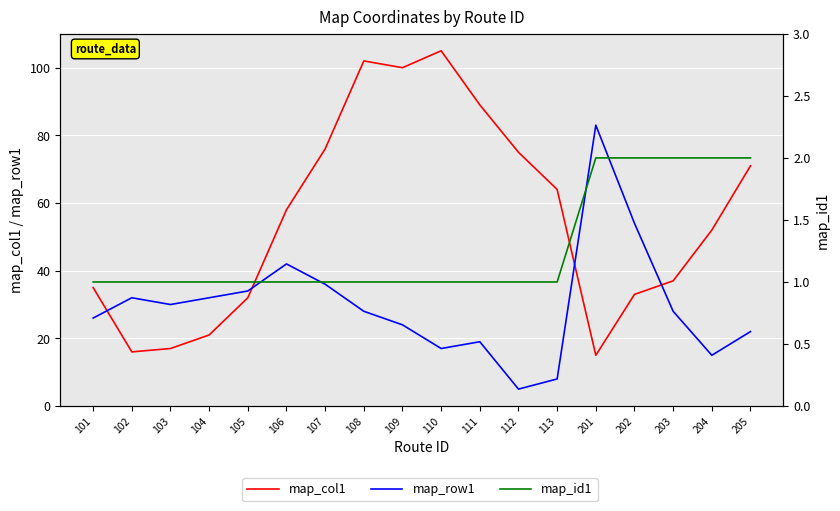

How many categories are shown in the chart?

18